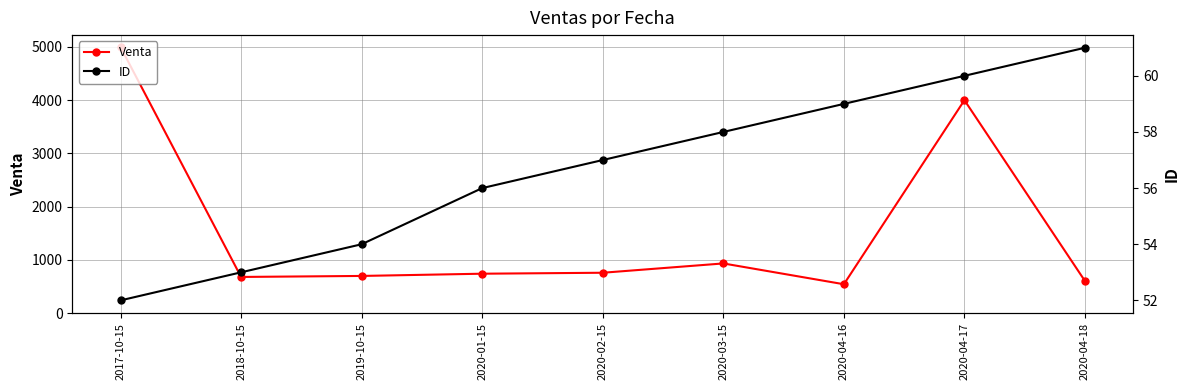

What is the label of the 5th point from the left?

2020-02-15